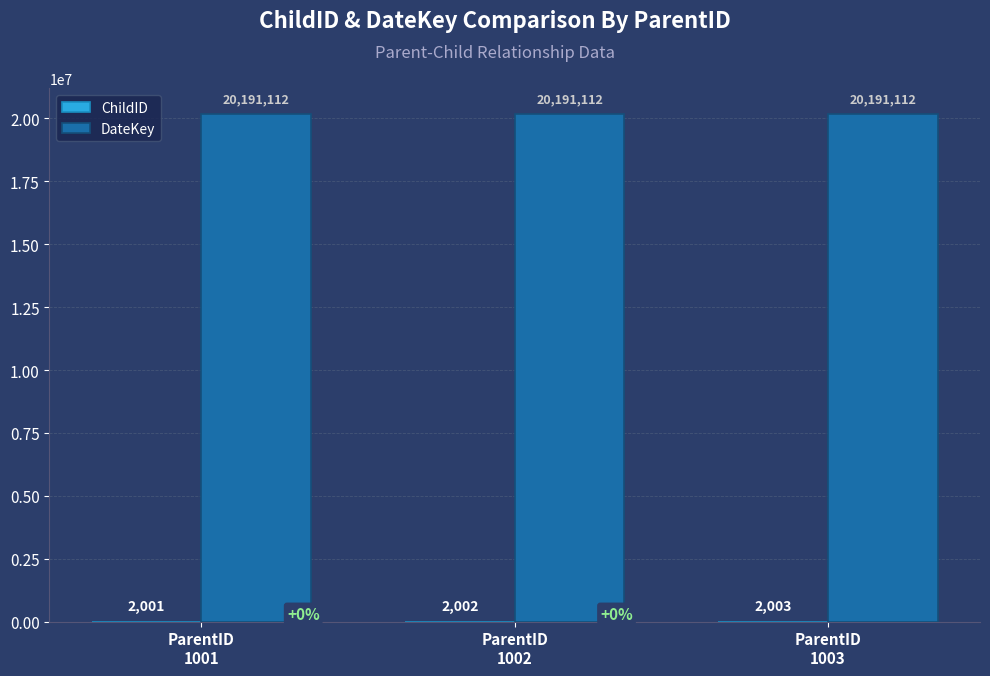

What is the maximum value shown in the chart?

20191112